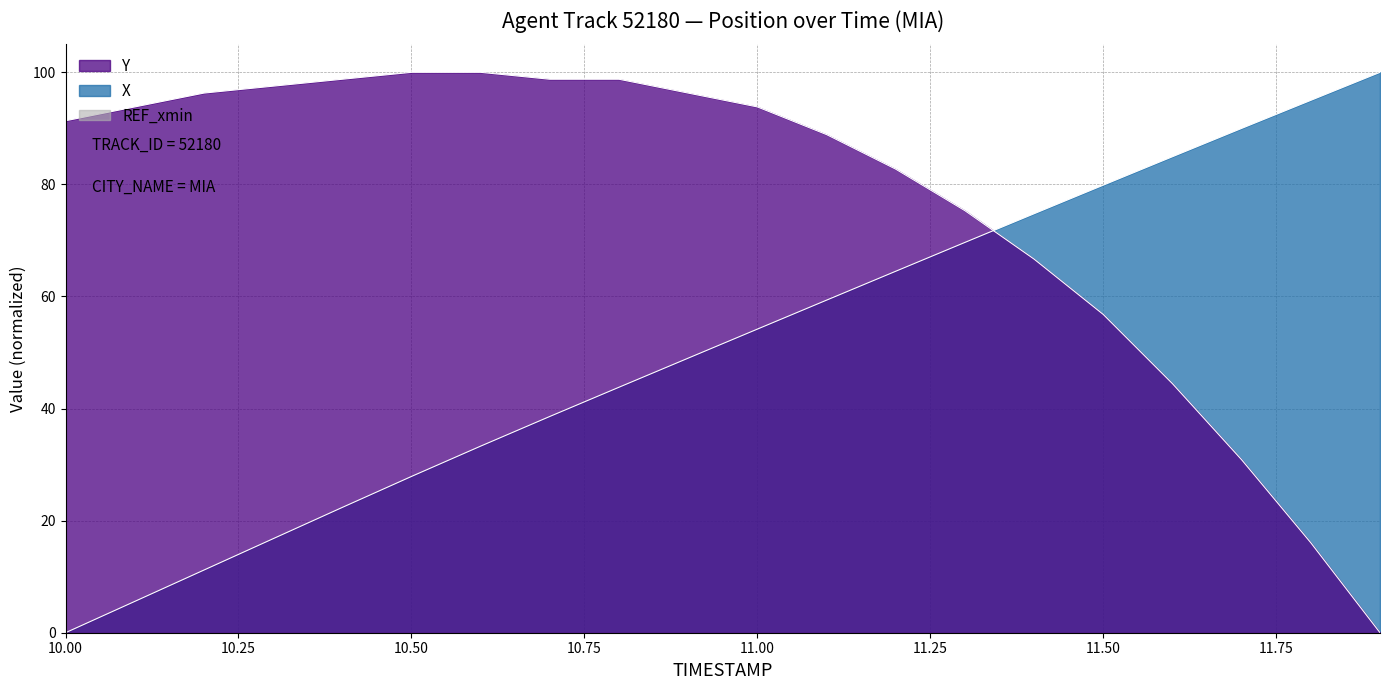

True or false: X has a value of 1.3 at 10.1.

False